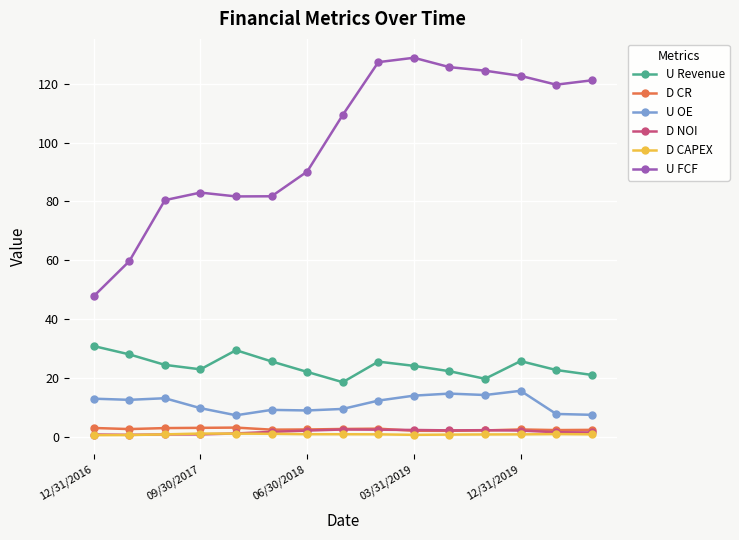

Which series has the largest total across all categories?

U FCF